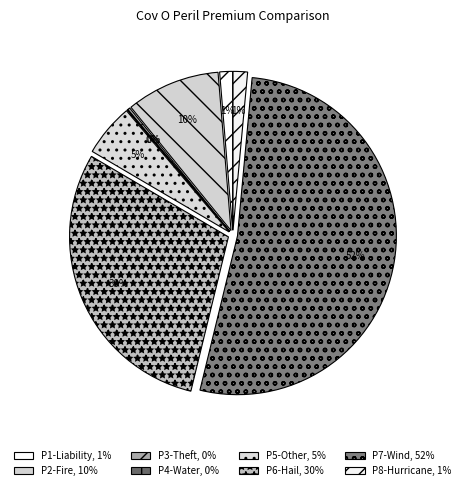

What percentage is the P5-Other slice, to the nearest percent?

5%